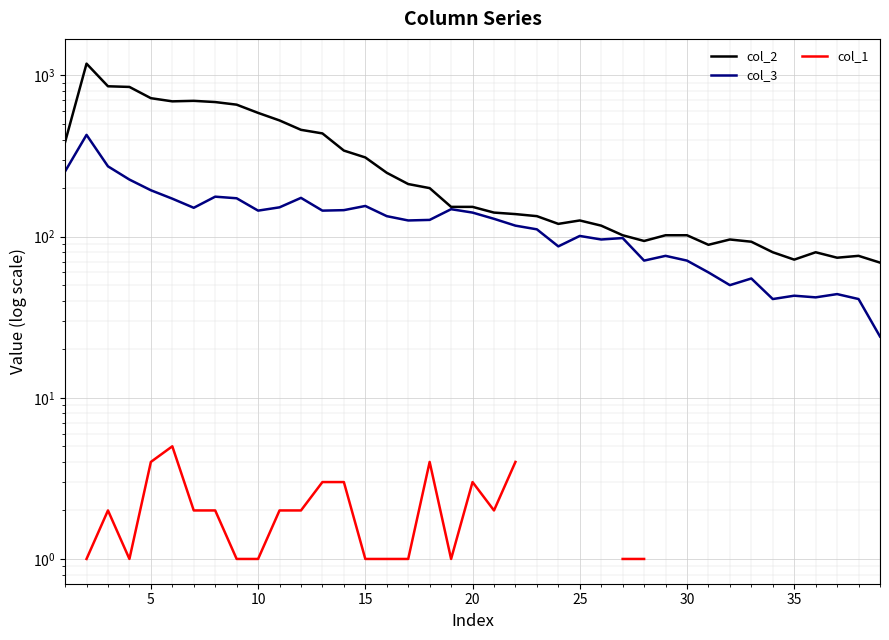

In col_1, how many points are higher than both neighbors (excluding endpoints)?

4